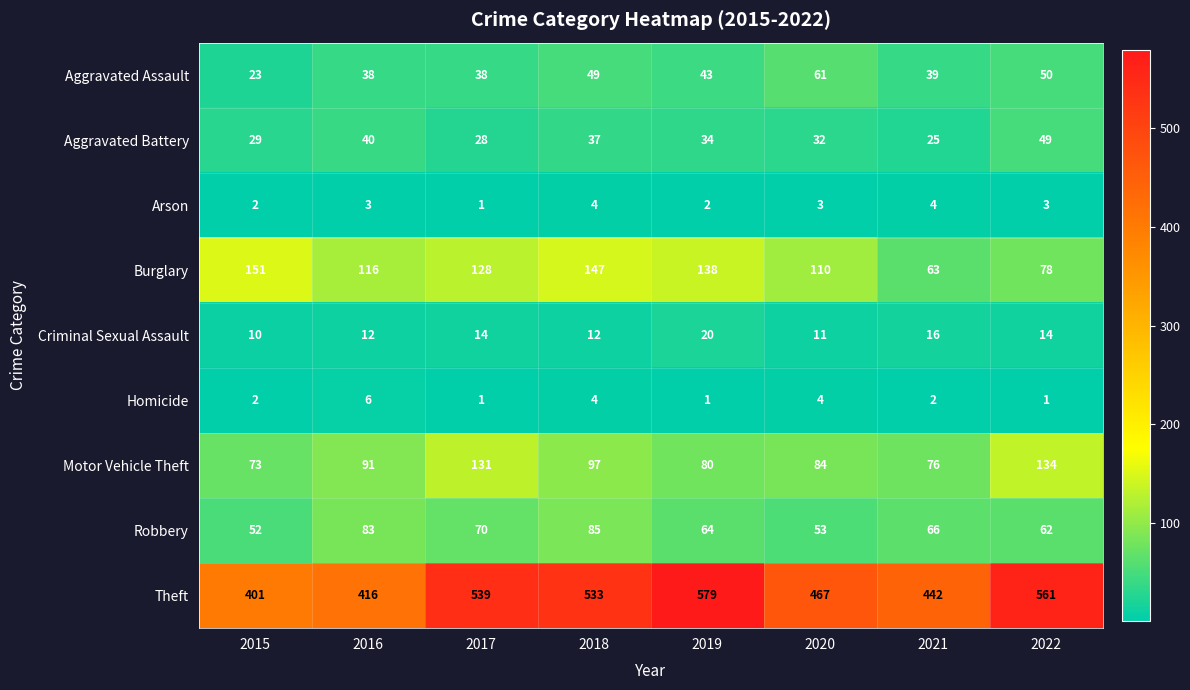

What is the highest value of the Theft series?

579